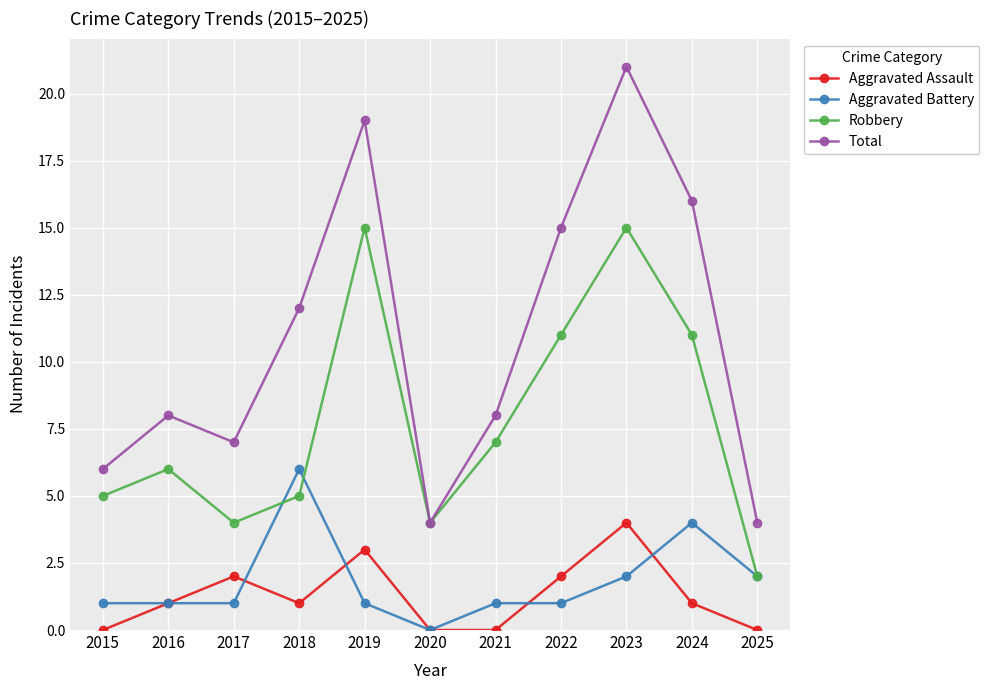

At which category does Aggravated Assault reach its first local valley?

2018